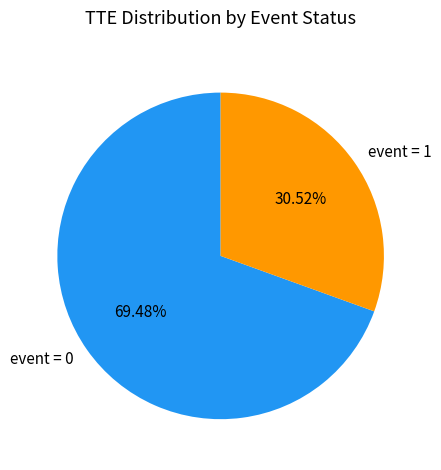

Combined, do event = 1 and event = 0 account for over 50%?

Yes